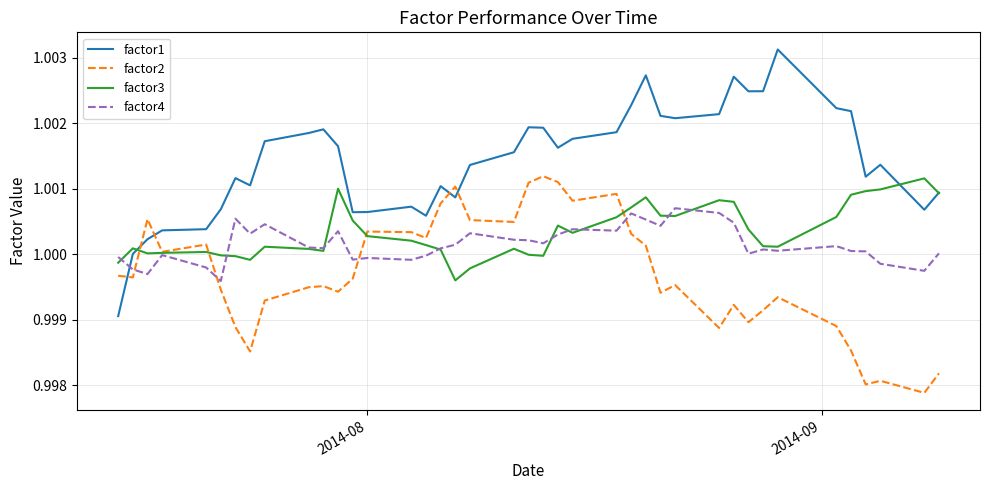

Which series has the largest total across all categories?

factor1